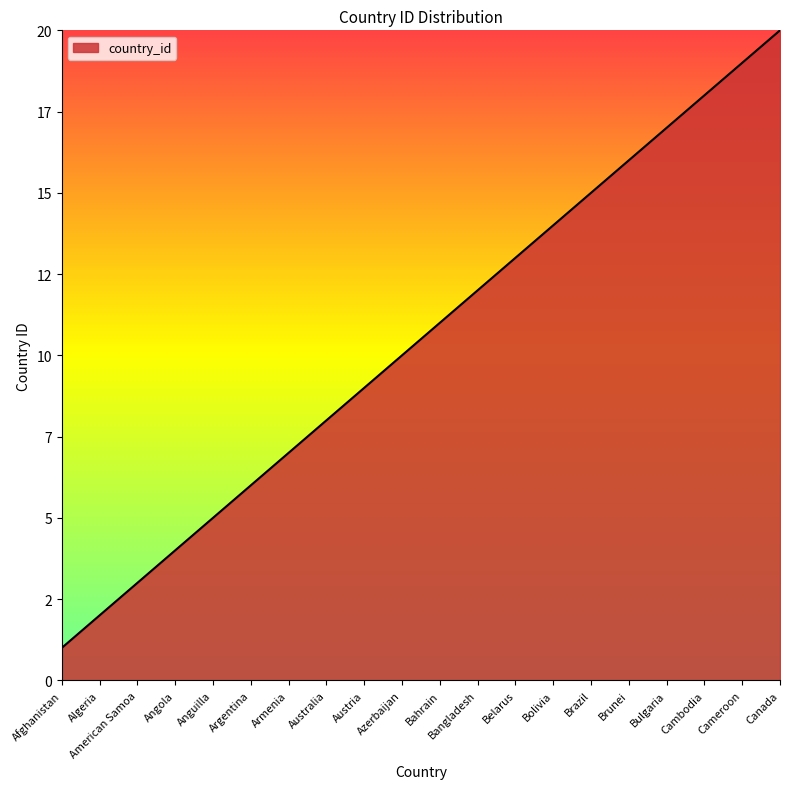

Does the chart display data point markers on the line(s)?

No